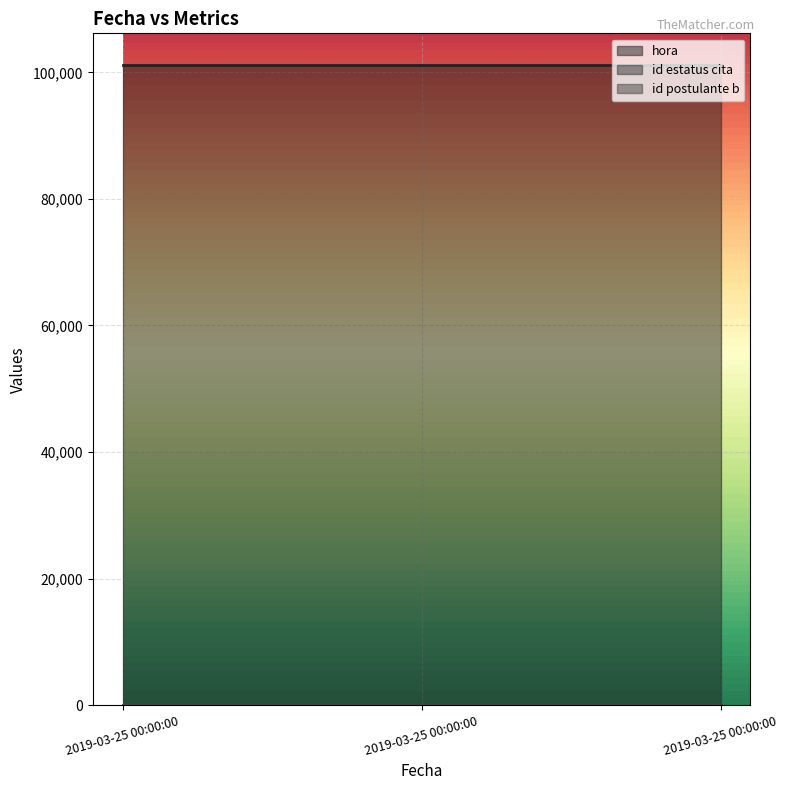

Is it true that hora equals 49471 at 2019-03-25 00:00:00?

False